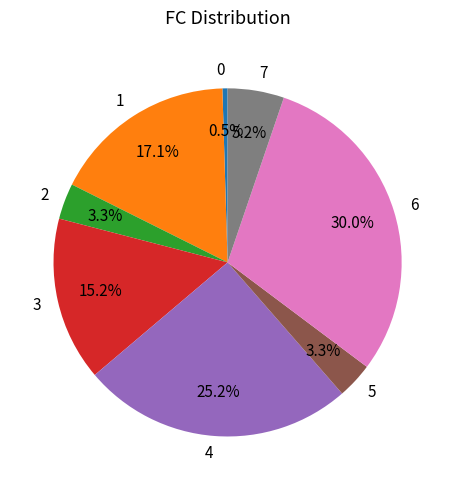

Which has a higher value, 6 or 2?

6